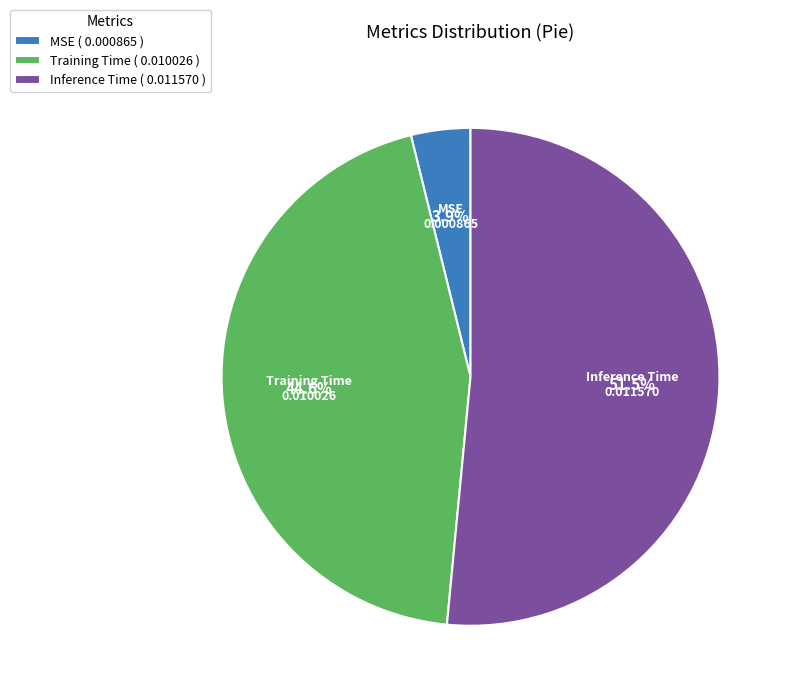

Combined, do Training Time and Inference Time account for over 50%?

Yes